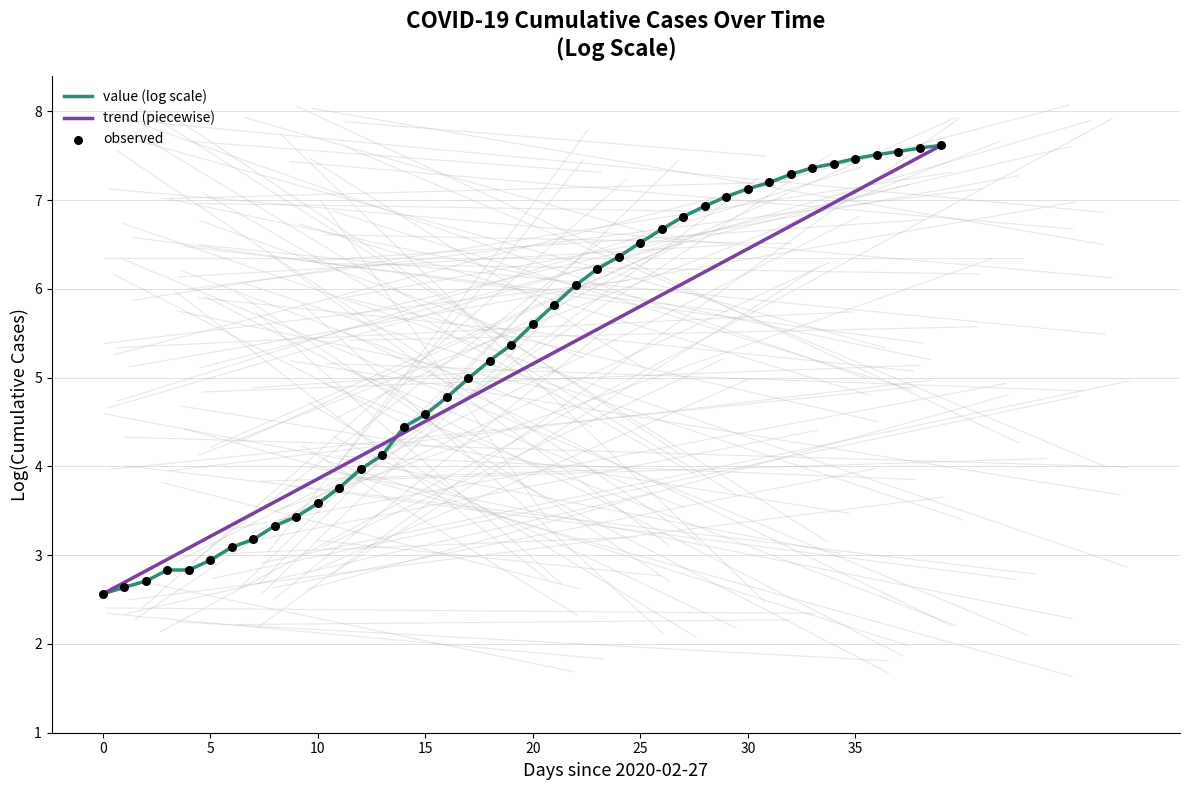

What is the greatest value displayed?

7.6